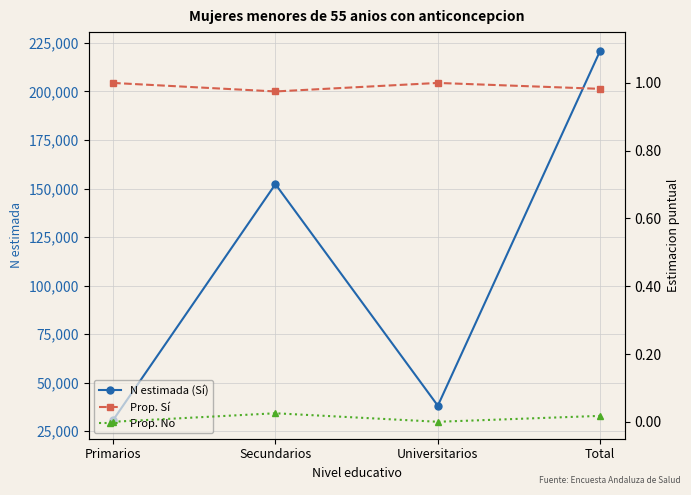

Reading left to right, list all the values displayed in this chart.

N estimada (Sí): 30654.0	152267.0	38144.0	221064.0
Prop. Sí: 1.0	1.0	1.0	1.0
Prop. No: 0.0	0.0	0.0	0.0